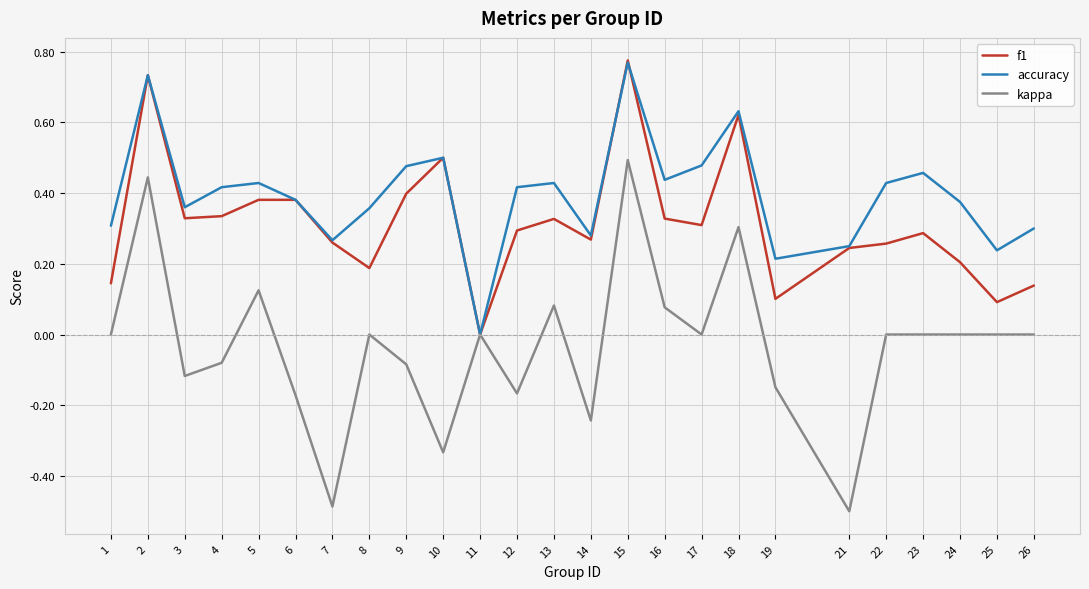

The value of accuracy at 14 is 0.3. True or false?

True